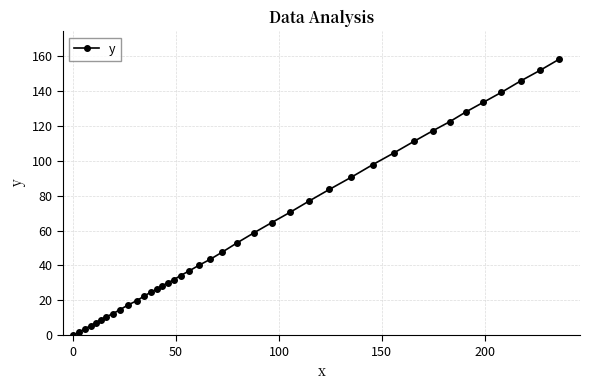

Does the chart display data point markers on the line(s)?

Yes